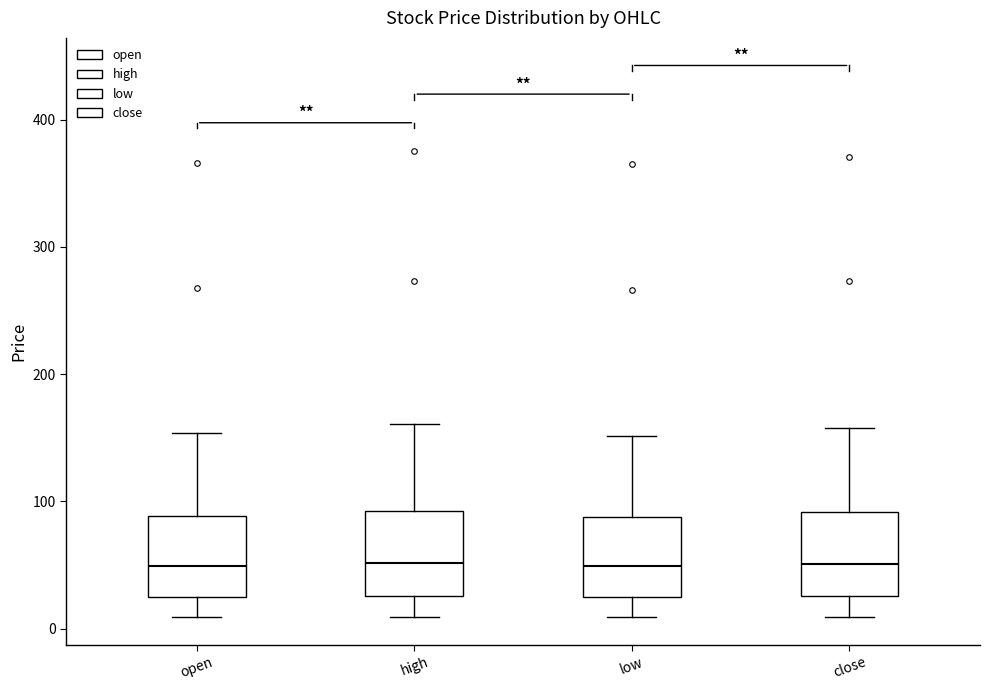

Where does the median line of the box for close sit on the y-axis? The values are not printed on the chart, so give them approximately, as read against the axis.

50